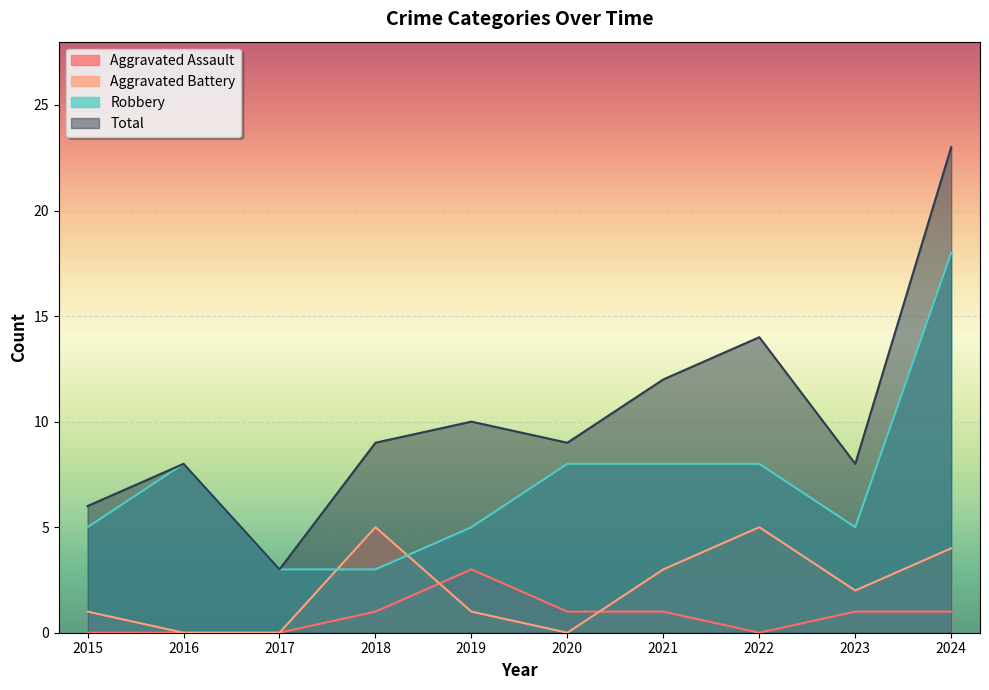

What is the total value across all series at 2019?

19